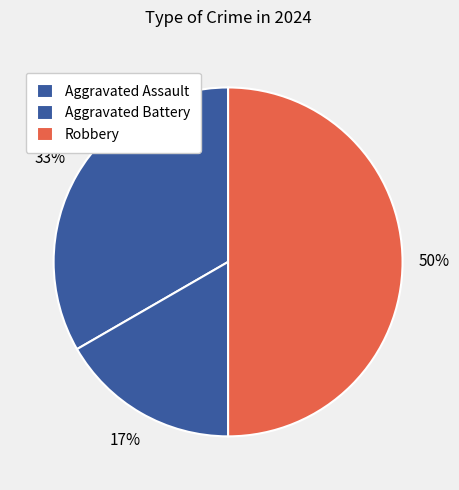

Does Robbery account for over 50% of the chart?

No